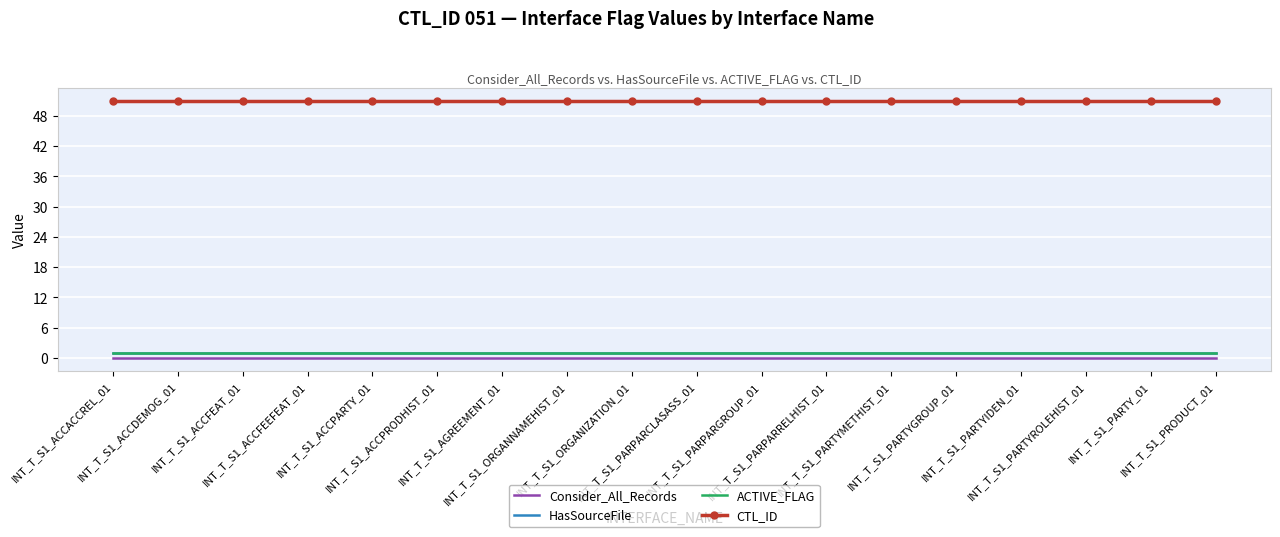

Rank the series by their maximum value, from lowest to highest.

Consider_All_Records, HasSourceFile, ACTIVE_FLAG, CTL_ID